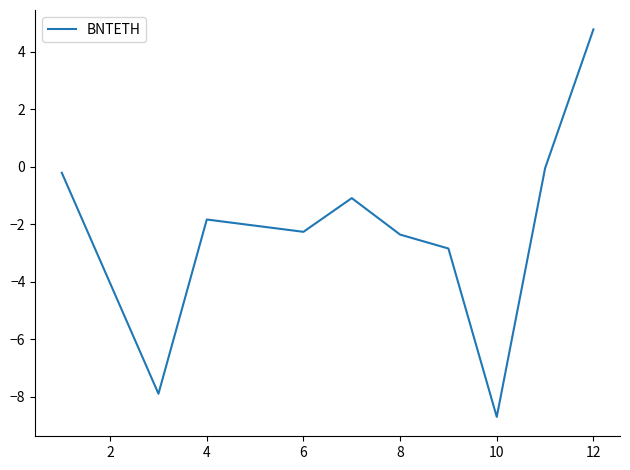

What is the difference between the maximum and minimum values?

13.5